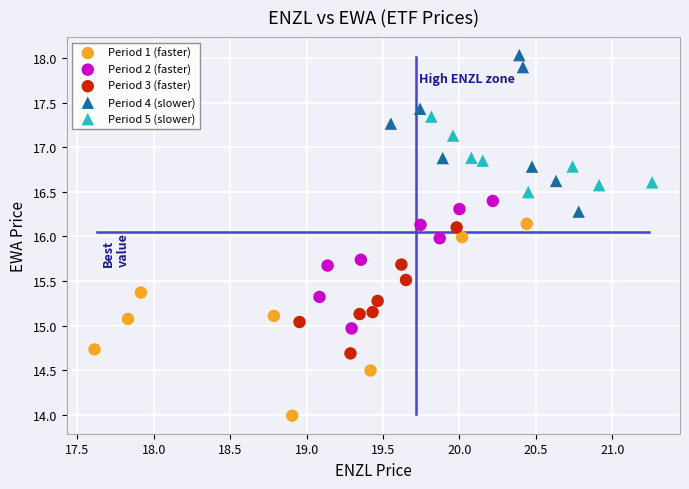

Which series reaches the maximum Y coordinate?

Period 4 (slower)